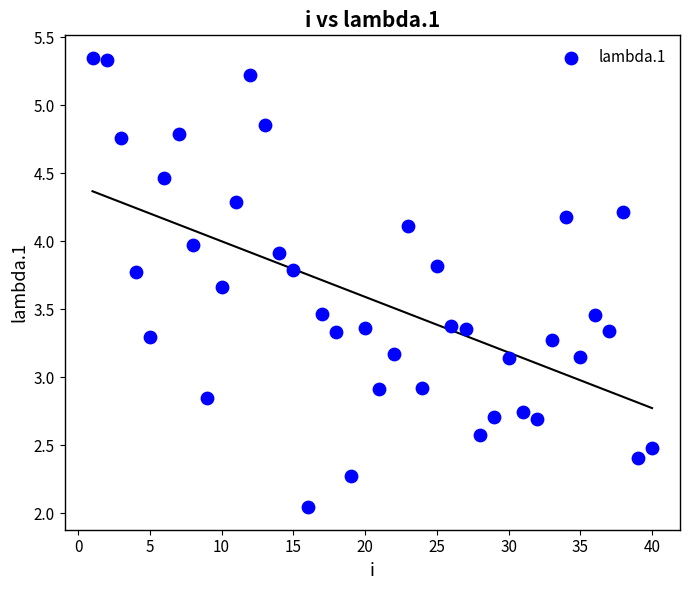

What is the range of X values (max minus min)?

39.0